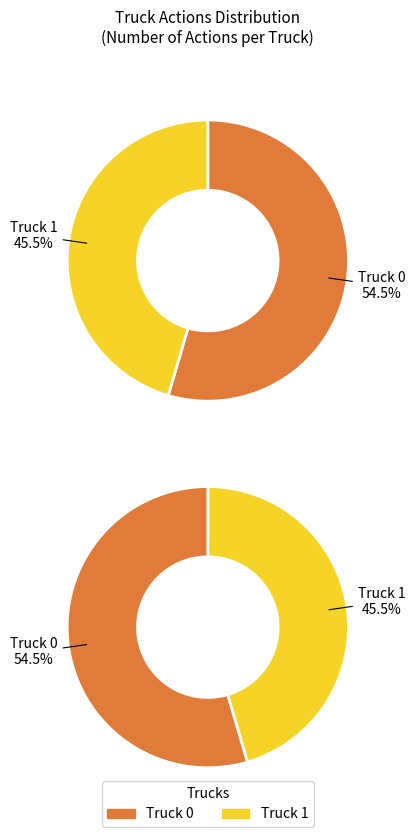

True or false: Truck 1 accounts for 45% of the total.

True